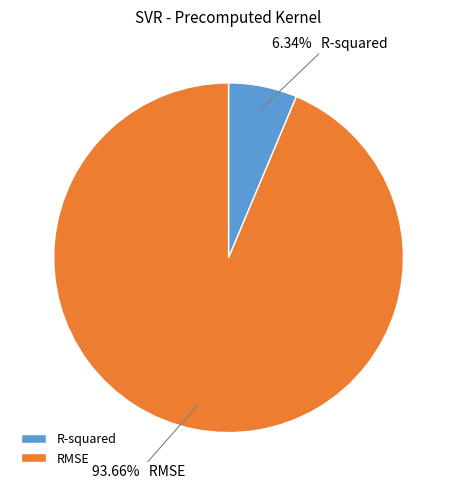

To the nearest percent, what is the combined percentage of RMSE and R-squared?

100%